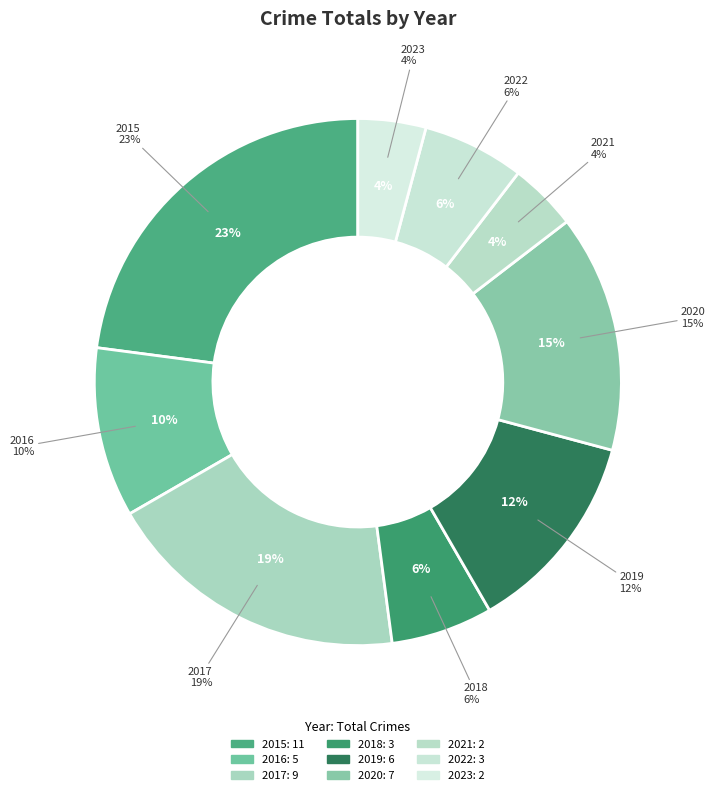

Between 2016 and 2015, which is larger?

2015